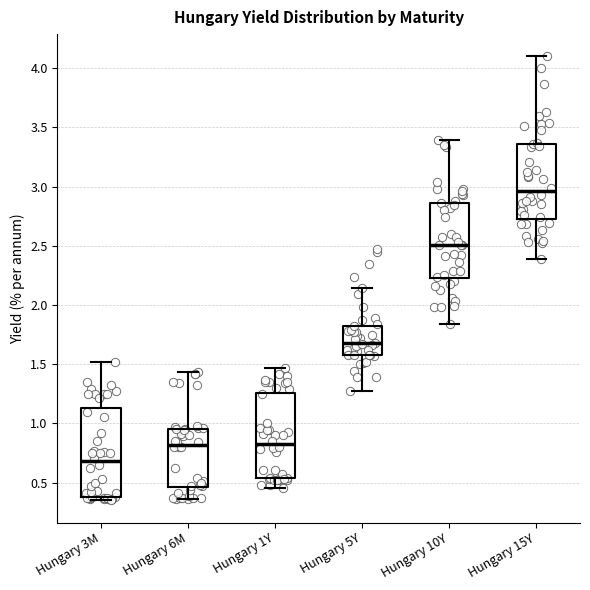

Reading left to right, transcribe this box plot: for each box, give where its median line is, the range the box spans, and where its two whiskers end, as read against the y-axis. The values are not printed on the chart, so give them approximately, as read against the axis.

Hungary 3M: median 0.70, box 0.40 to 1.15, whiskers 0.35 to 1.50
Hungary 6M: median 0.80, box 0.45 to 0.95, whiskers 0.35 to 1.45
Hungary 1Y: median 0.85, box 0.55 to 1.25, whiskers 0.45 to 1.45
Hungary 5Y: median 1.70, box 1.60 to 1.85, whiskers 1.25 to 2.15
Hungary 10Y: median 2.50, box 2.25 to 2.85, whiskers 1.85 to 3.40
Hungary 15Y: median 2.95, box 2.75 to 3.35, whiskers 2.40 to 4.10